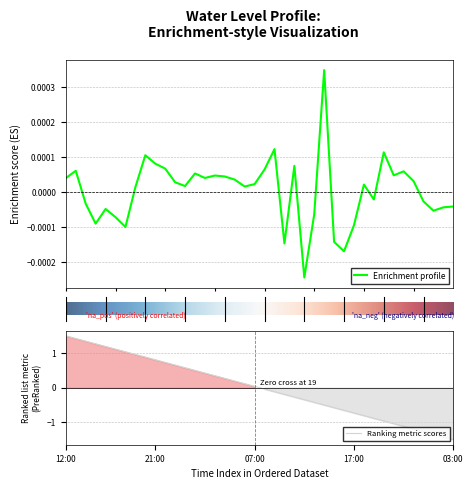

Where does the Ranking metric scores series first go above 0?

12:00